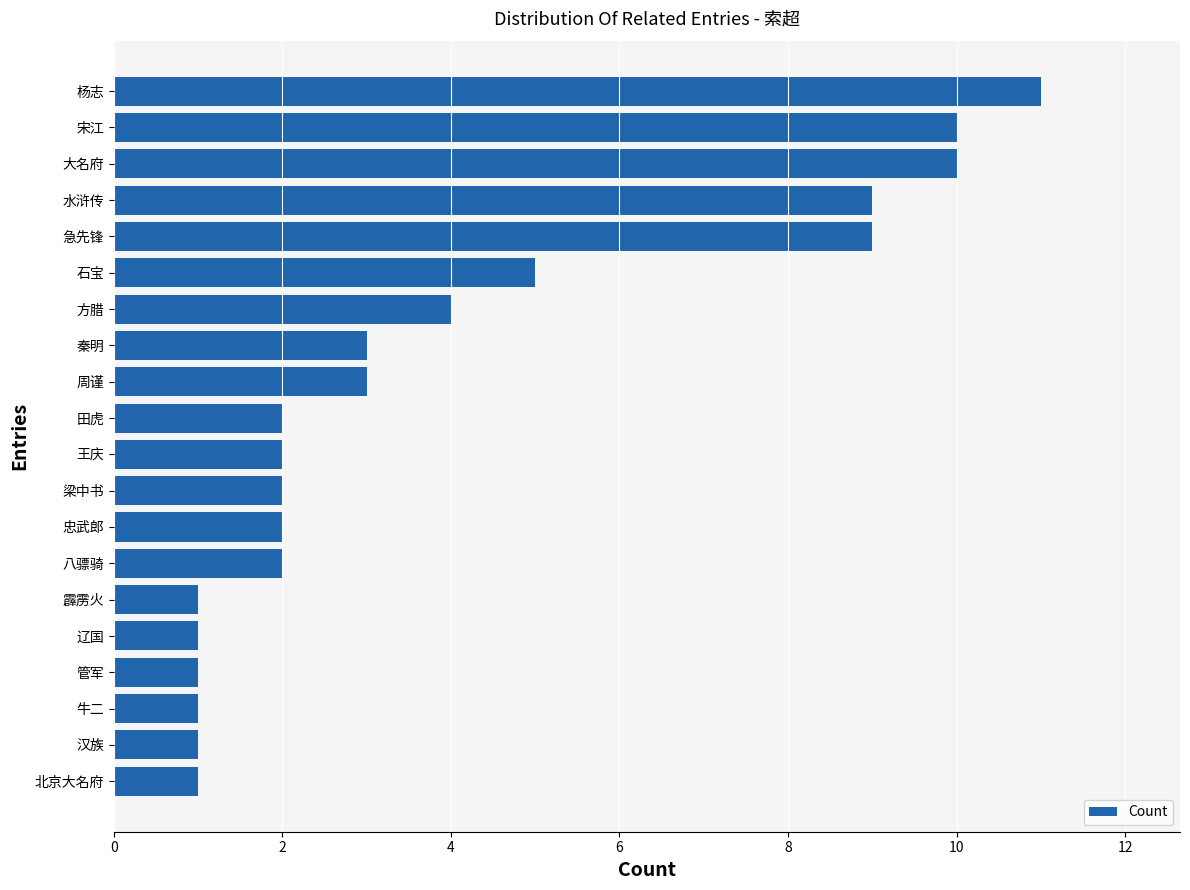

Count the number of categories in the chart.

20